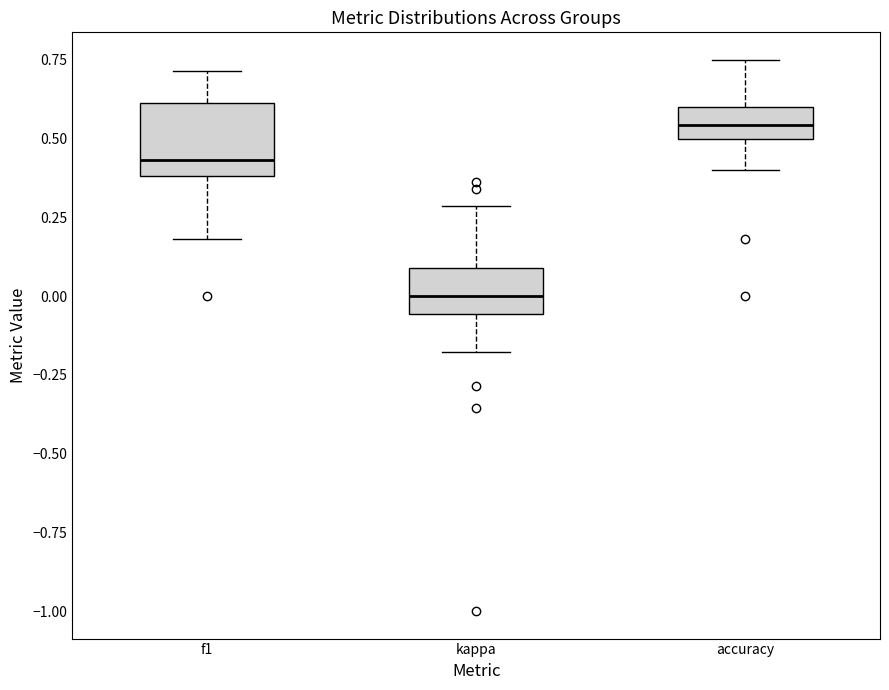

Where does the upper whisker of the box for kappa end on the y-axis? The values are not printed on the chart, so give them approximately, as read against the axis.

0.30